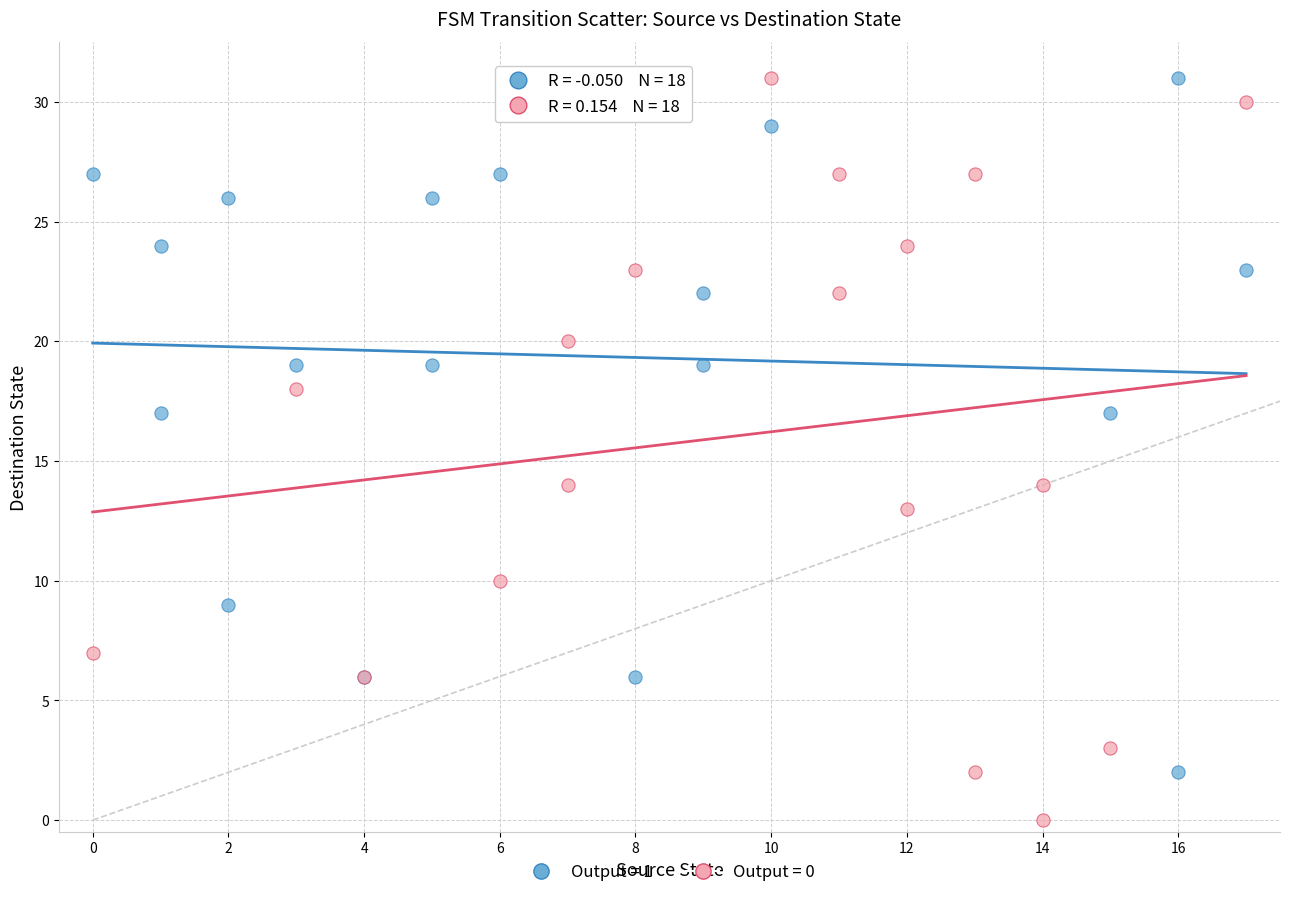

What are all the series names shown in the legend?

Output = 1, Output = 0